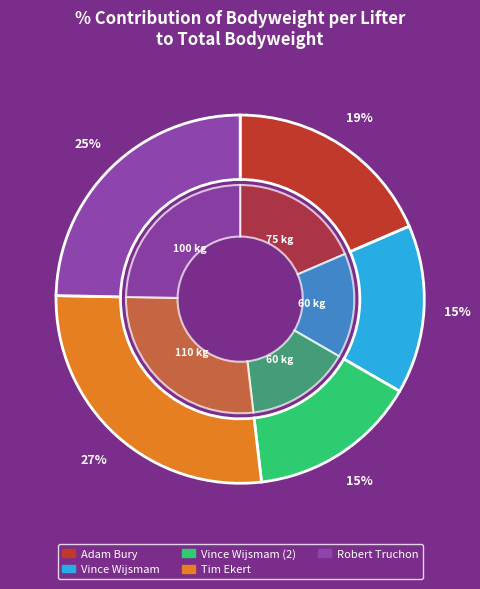

What is the change in value from Adam Bury to Tim Ekert?

+35